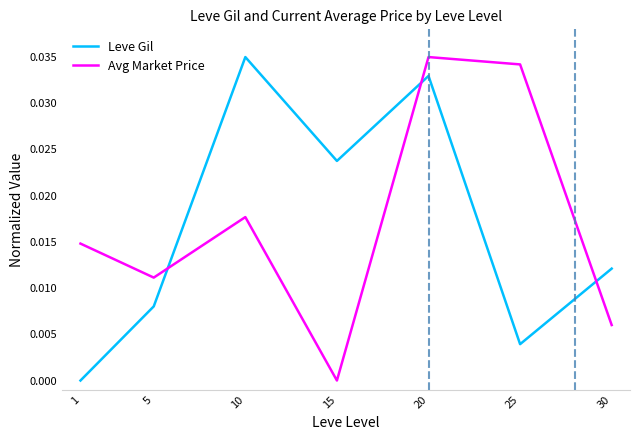

Is the value of Leve Gil at 5 greater than the value of Avg Market Price at 10?

No